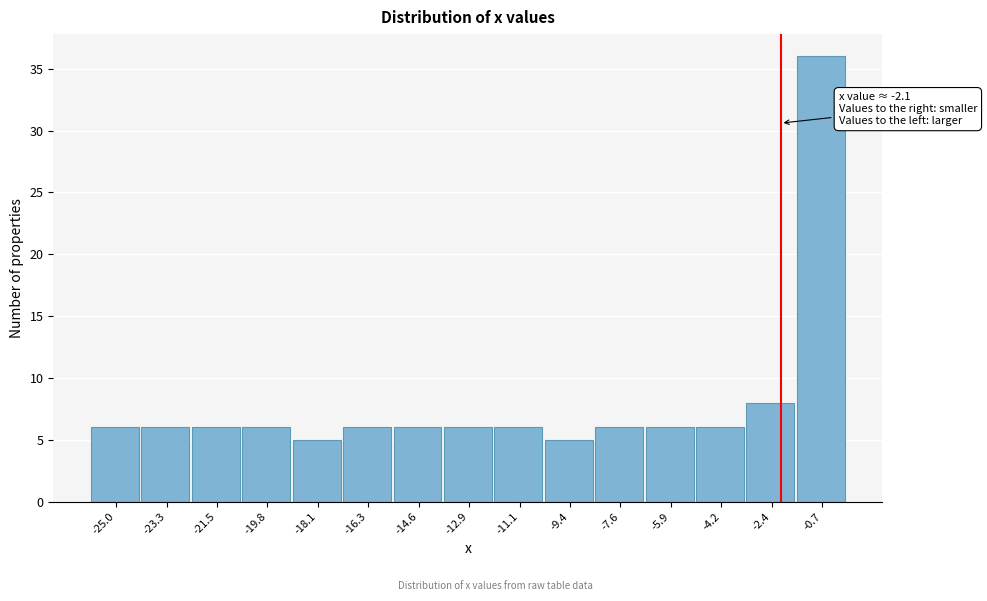

Over which range of the x-axis is the bar tallest?

-1.54 to 0.20